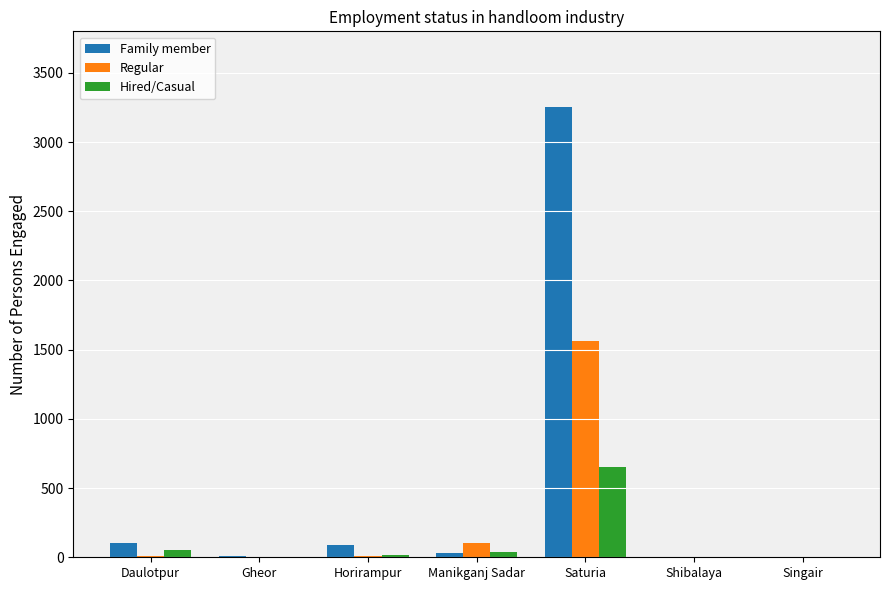

Are the bars horizontal?

No